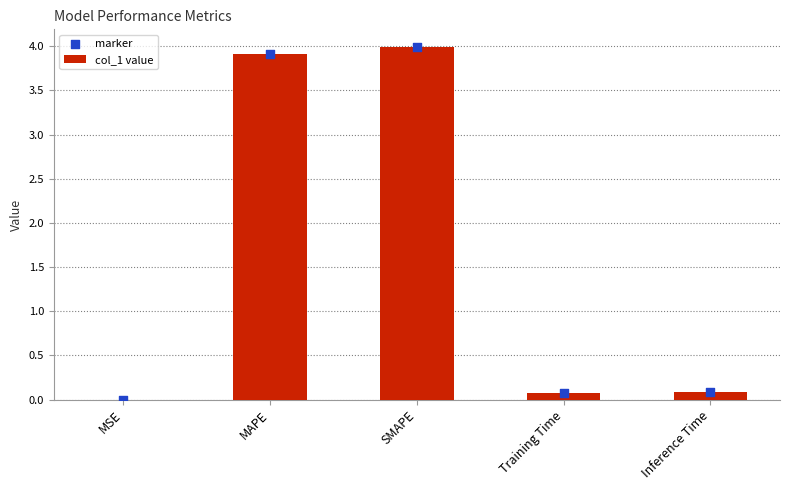

At which category is the sum across all series the highest?

SMAPE